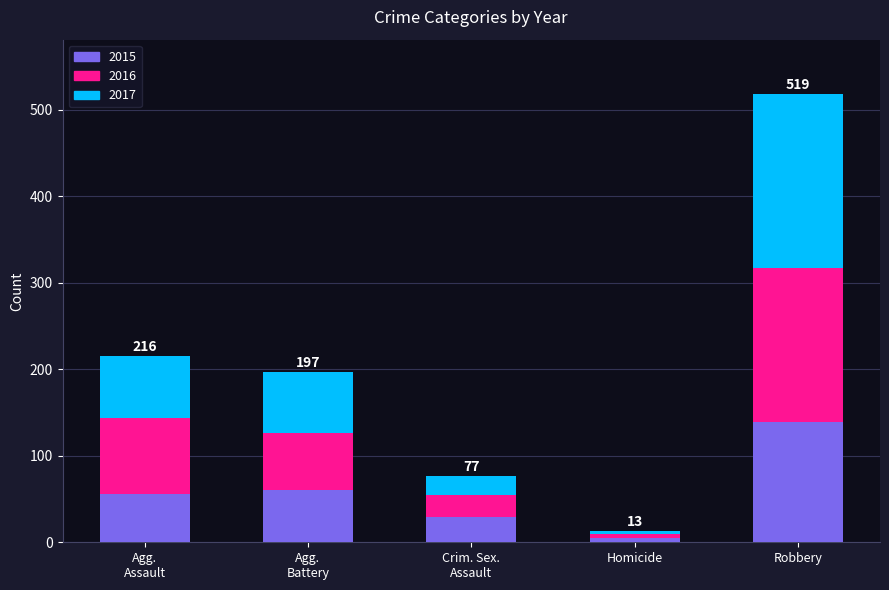

At which label does 2015 reach its peak?

Robbery